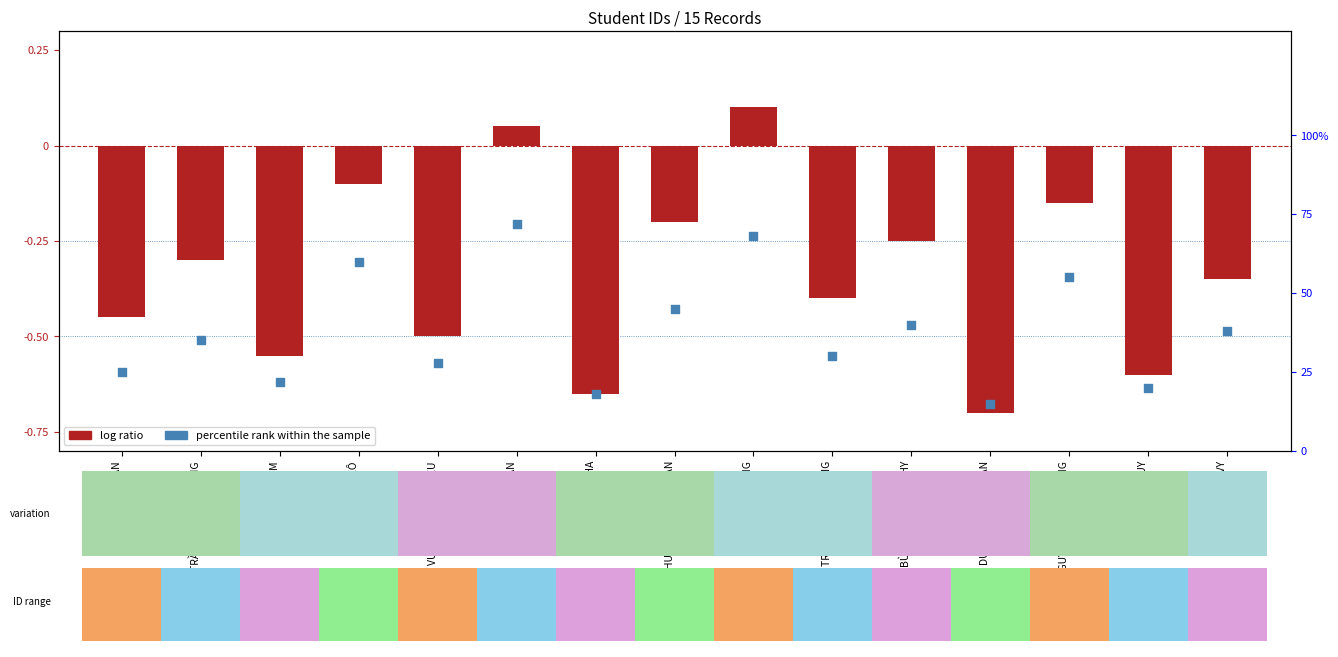

Which series has the largest Y range (max minus min)?

log ratio